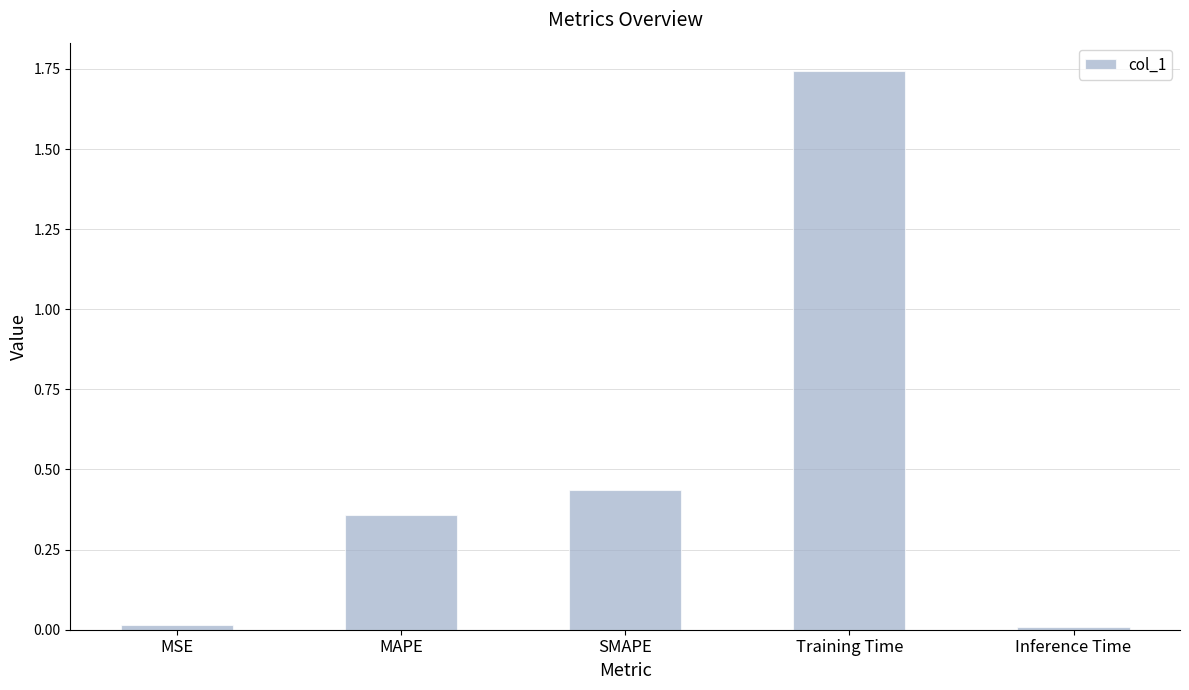

The chart shows a value of 0.0 at Inference Time. True or false?

True